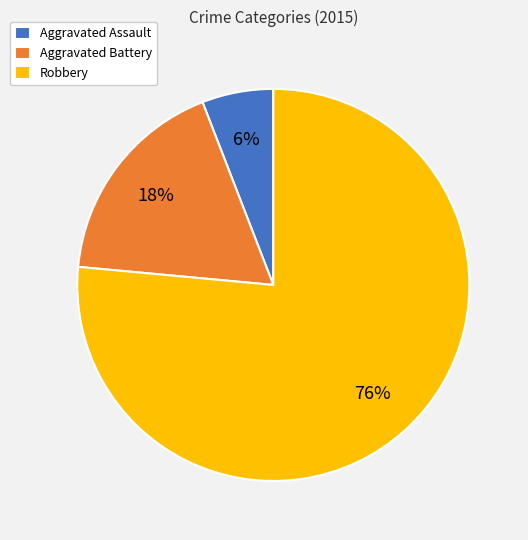

To the nearest percent, what percentage of the pie is Robbery?

76%